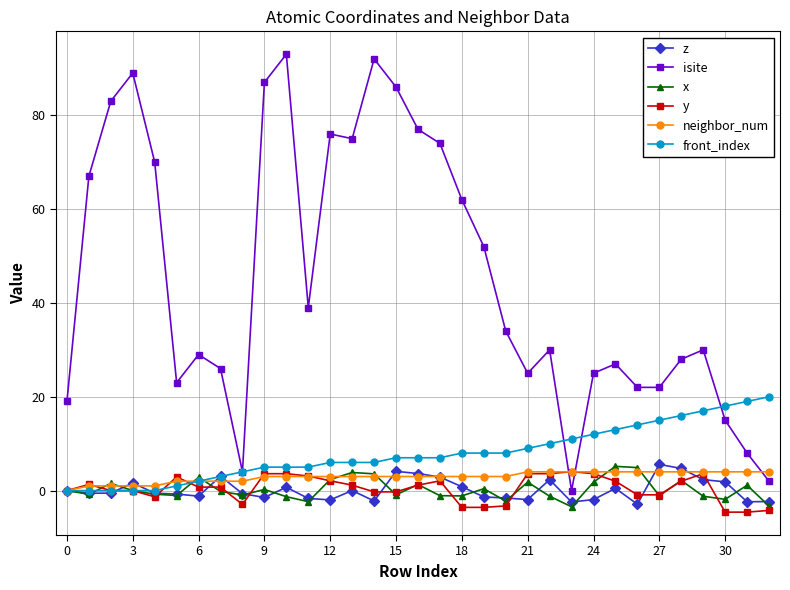

True or false: isite and z cross at least once.

False